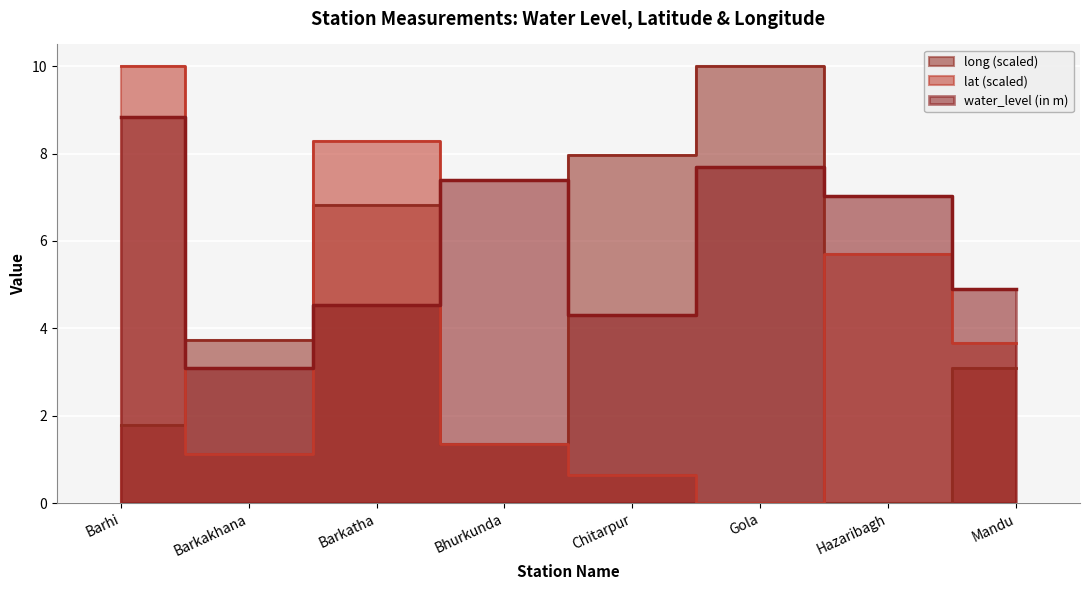

In lat, how many points are higher than both neighbors (excluding endpoints)?

2